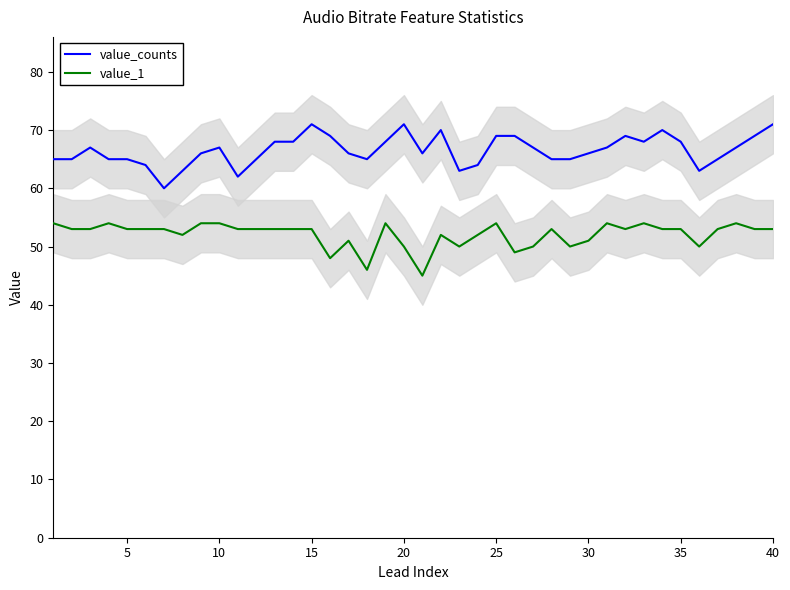

Does the chart display data point markers on the line(s)?

No